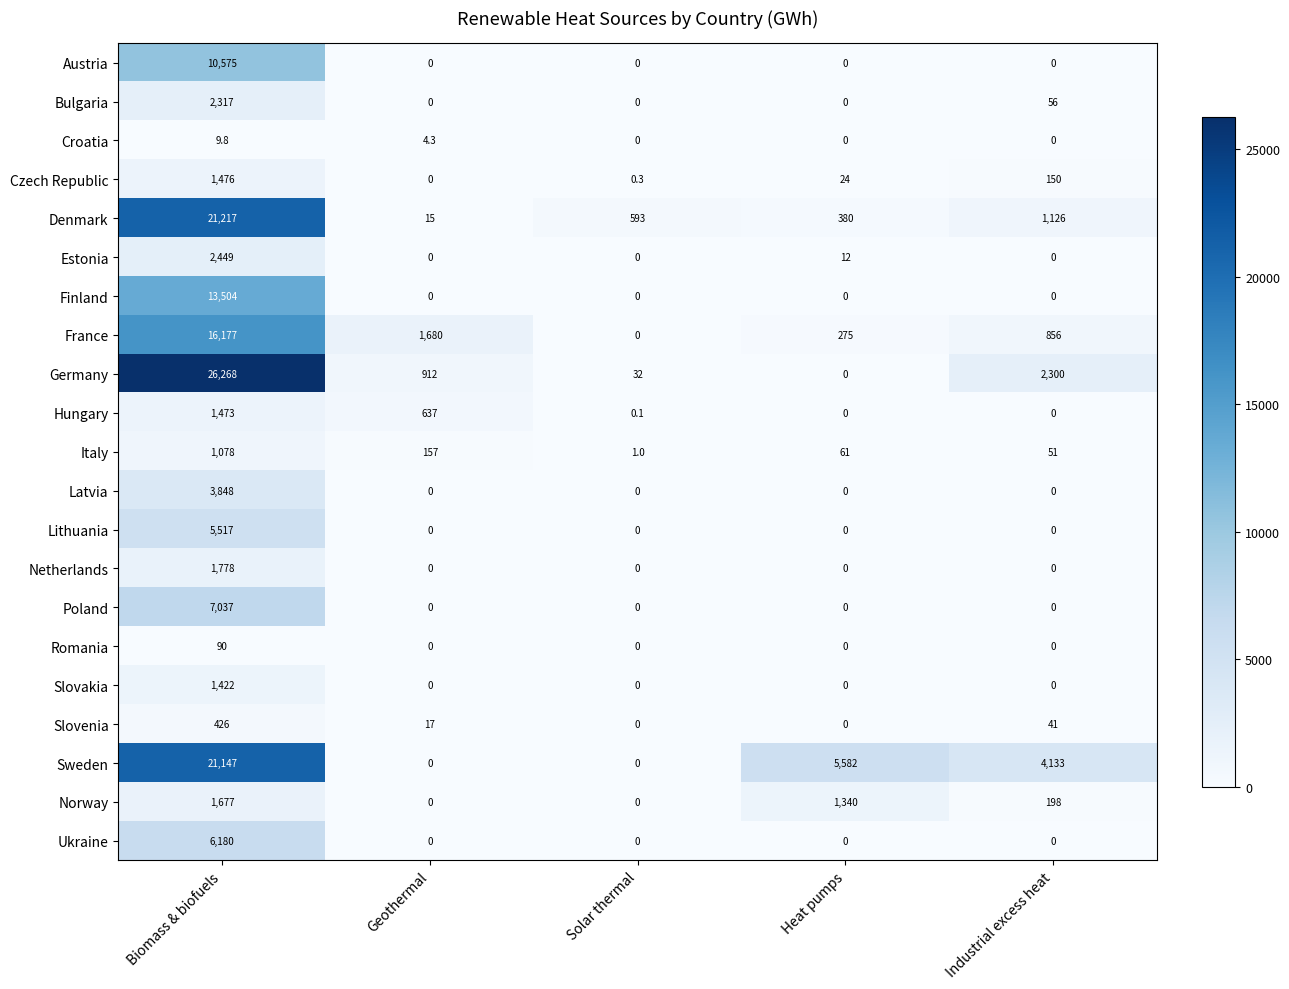

Is it true that Netherlands equals 1221.5 at Solar thermal?

False